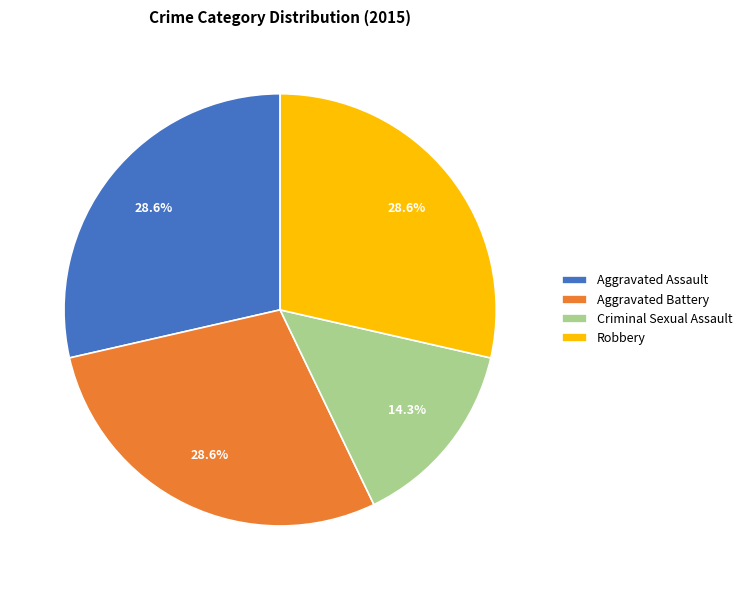

Between Aggravated Battery and Criminal Sexual Assault, which is larger?

Aggravated Battery